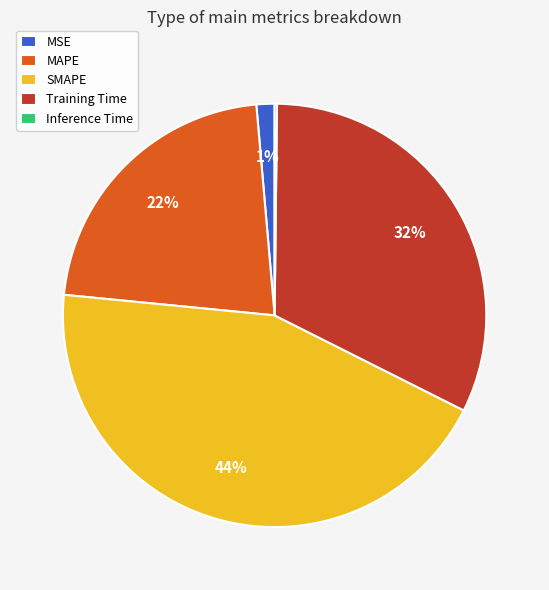

What is the largest slice in the pie chart?

SMAPE